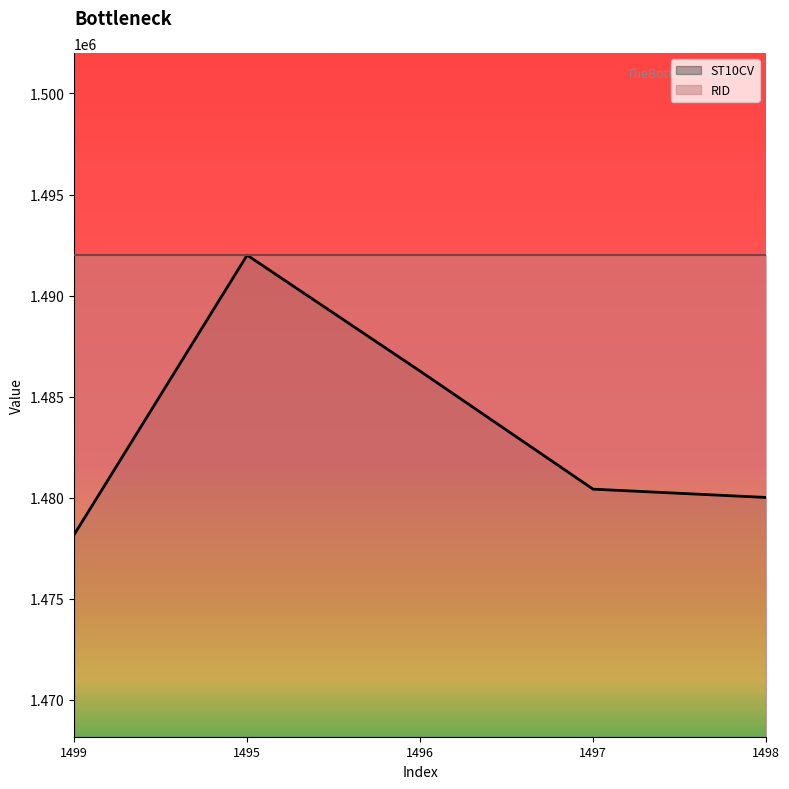

Which category has the lowest value across all series?

1499